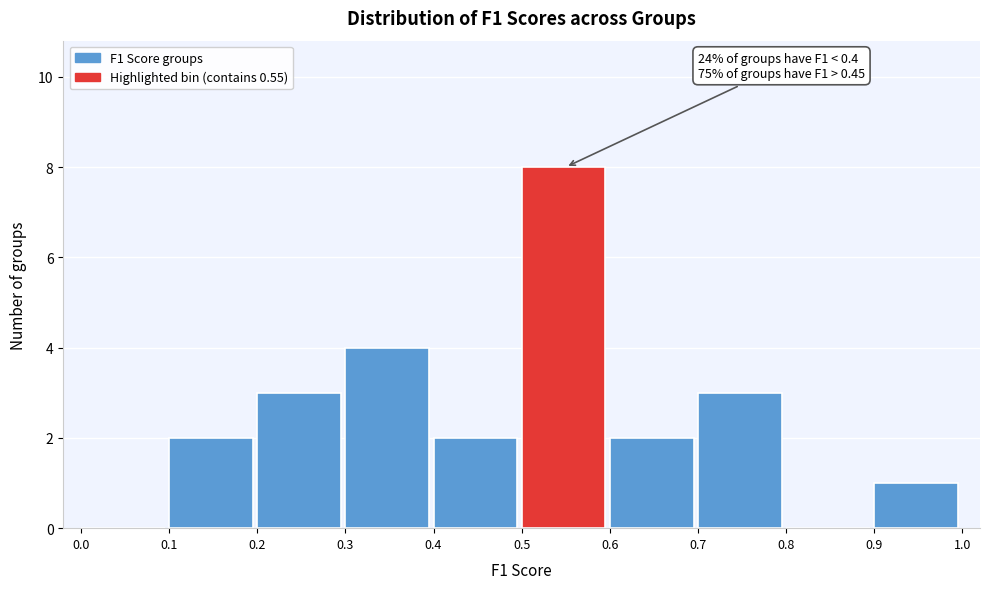

Which range on the x-axis has the tallest bar?

0.5 to 0.6